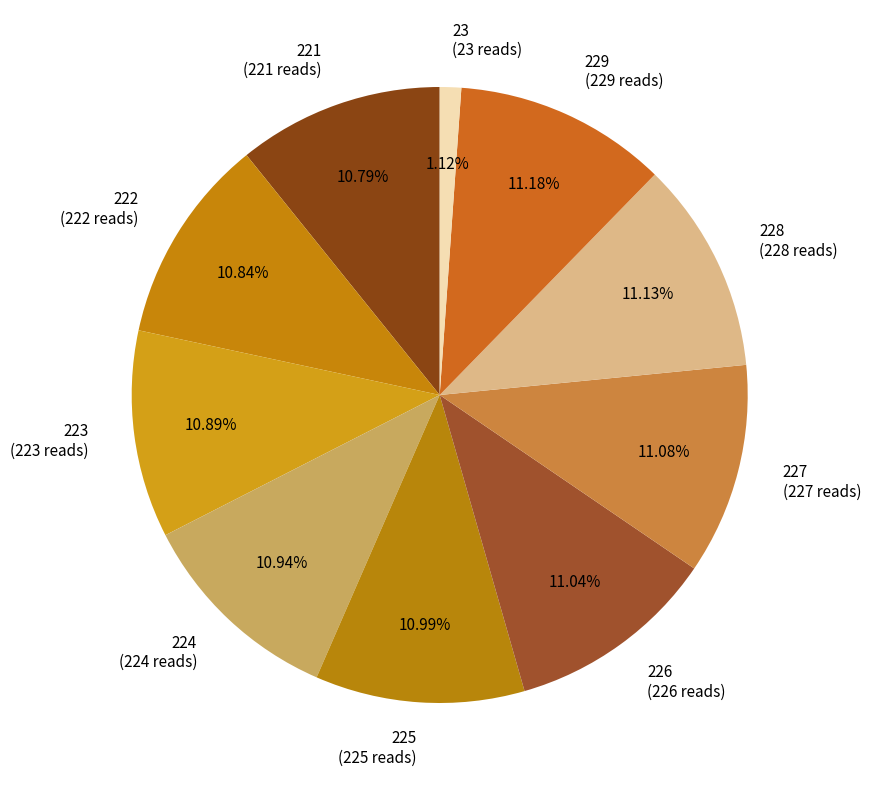

What is the ratio of the value at 221 (221 reads) to the value at 224 (224 reads)?

1.0